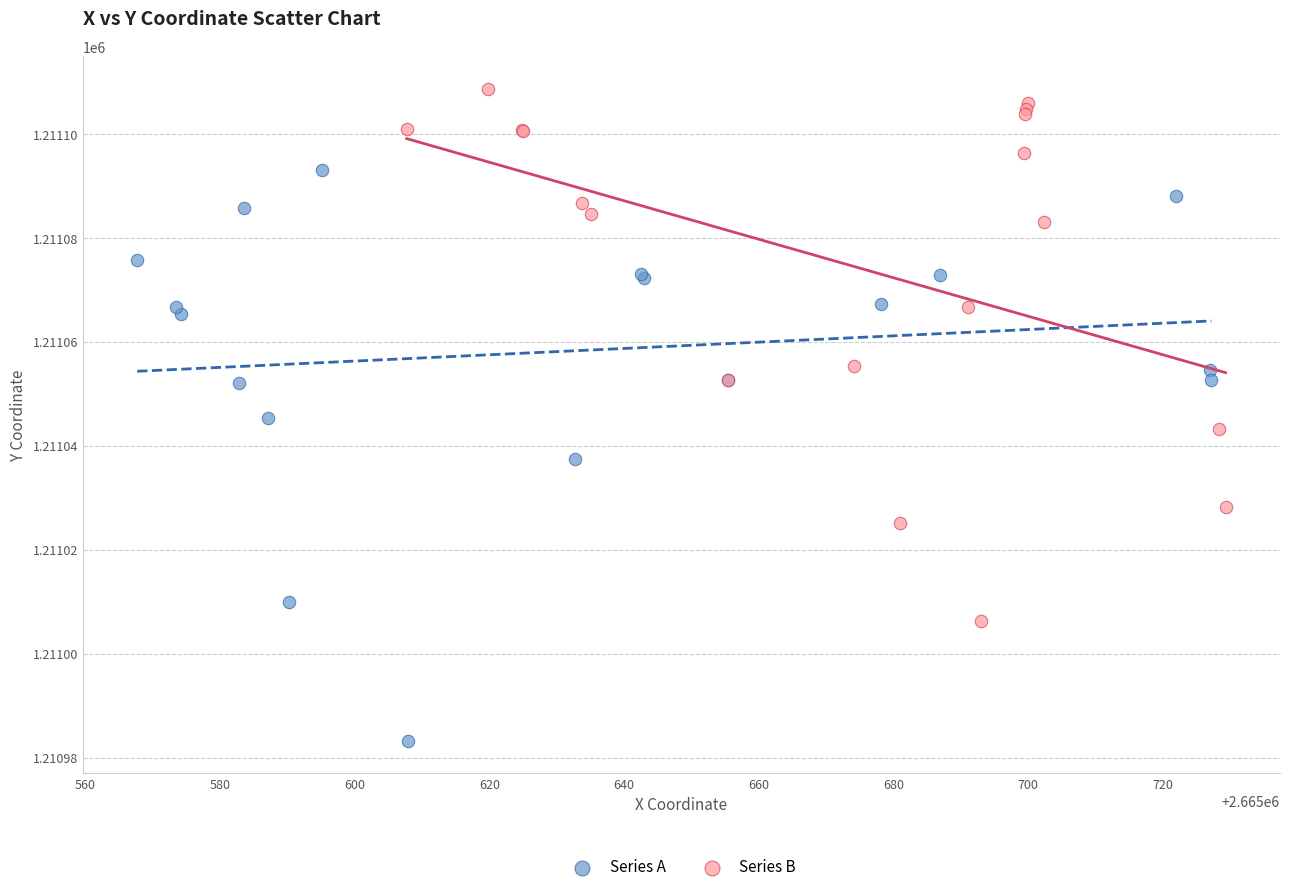

Which series contains the lowest Y value?

Series A